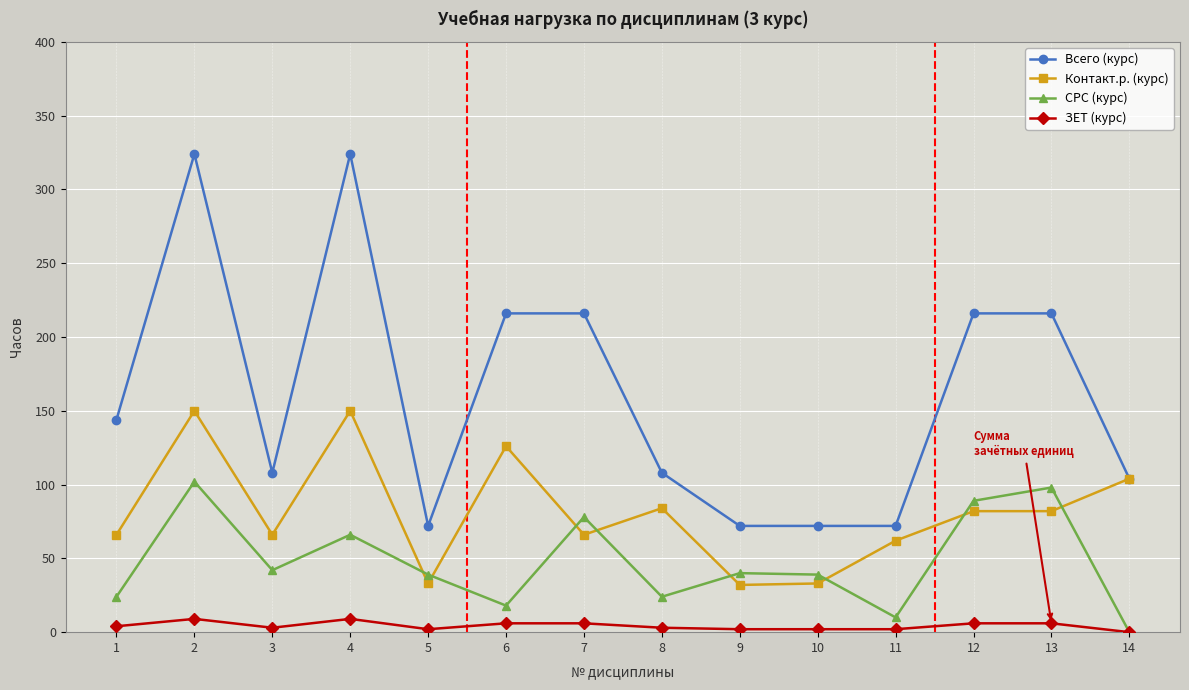

The value of Контакт.р. (курс) at 5 is 33. True or false?

True